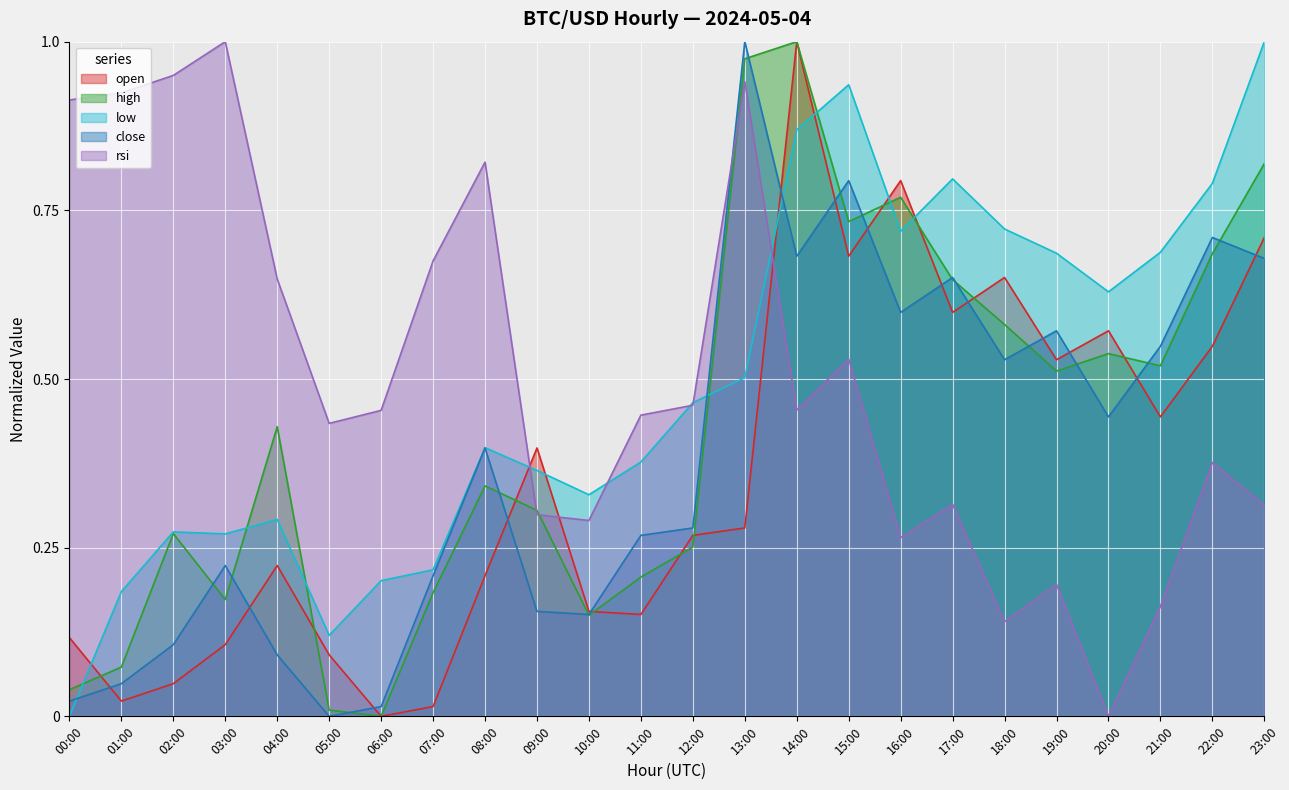

Reading left to right, list all the values displayed in this chart.

open: 00:00=0.1	01:00=0.0	02:00=0.0	03:00=0.1	04:00=0.2	05:00=0.1	06:00=0.0	07:00=0.0	08:00=0.2	09:00=0.4	10:00=0.2	11:00=0.2	12:00=0.3	13:00=0.3	14:00=1.0	15:00=0.7	16:00=0.8	17:00=0.6	18:00=0.7	19:00=0.5	20:00=0.6	21:00=0.4	22:00=0.5	23:00=0.7
high: 00:00=0.0	01:00=0.1	02:00=0.3	03:00=0.2	04:00=0.4	05:00=0.0	06:00=0.0	07:00=0.2	08:00=0.3	09:00=0.3	10:00=0.1	11:00=0.2	12:00=0.3	13:00=1.0	14:00=1.0	15:00=0.7	16:00=0.8	17:00=0.6	18:00=0.6	19:00=0.5	20:00=0.5	21:00=0.5	22:00=0.7	23:00=0.8
low: 00:00=0.0	01:00=0.2	02:00=0.3	03:00=0.3	04:00=0.3	05:00=0.1	06:00=0.2	07:00=0.2	08:00=0.4	09:00=0.4	10:00=0.3	11:00=0.4	12:00=0.5	13:00=0.5	14:00=0.9	15:00=0.9	16:00=0.7	17:00=0.8	18:00=0.7	19:00=0.7	20:00=0.6	21:00=0.7	22:00=0.8	23:00=1.0
close: 00:00=0.0	01:00=0.0	02:00=0.1	03:00=0.2	04:00=0.1	05:00=0.0	06:00=0.0	07:00=0.2	08:00=0.4	09:00=0.2	10:00=0.2	11:00=0.3	12:00=0.3	13:00=1.0	14:00=0.7	15:00=0.8	16:00=0.6	17:00=0.7	18:00=0.5	19:00=0.6	20:00=0.4	21:00=0.5	22:00=0.7	23:00=0.7
rsi: 00:00=0.9	01:00=0.9	02:00=0.9	03:00=1.0	04:00=0.6	05:00=0.4	06:00=0.5	07:00=0.7	08:00=0.8	09:00=0.3	10:00=0.3	11:00=0.4	12:00=0.5	13:00=0.9	14:00=0.5	15:00=0.5	16:00=0.3	17:00=0.3	18:00=0.1	19:00=0.2	20:00=0.0	21:00=0.2	22:00=0.4	23:00=0.3